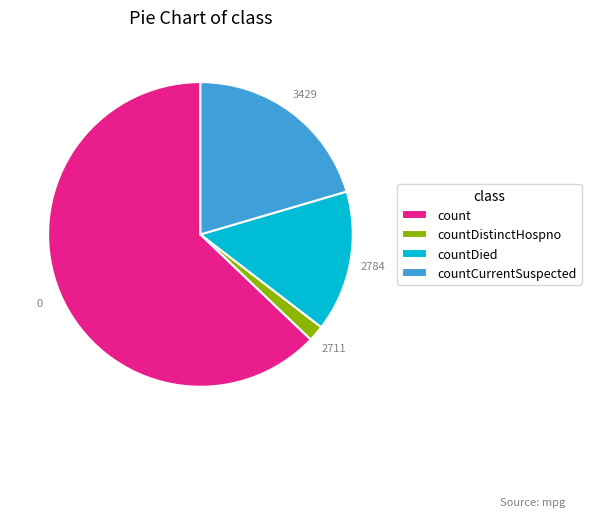

Between count and countDistinctHospno, which is larger?

count